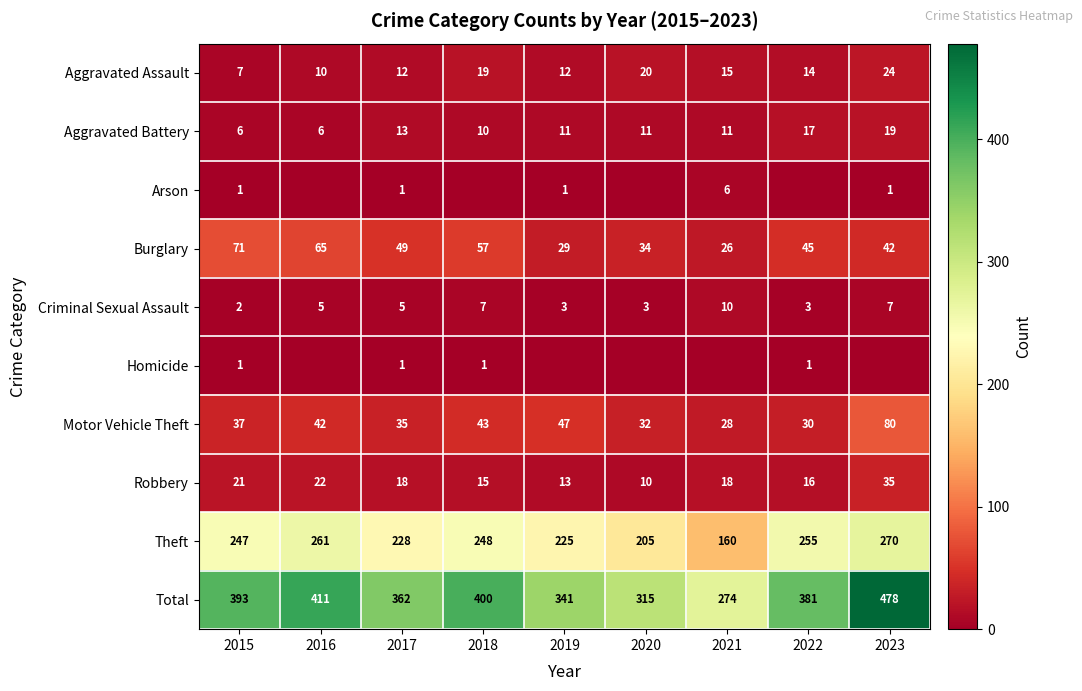

The Aggravated Assault series shows 24 at 2021. True or false?

False